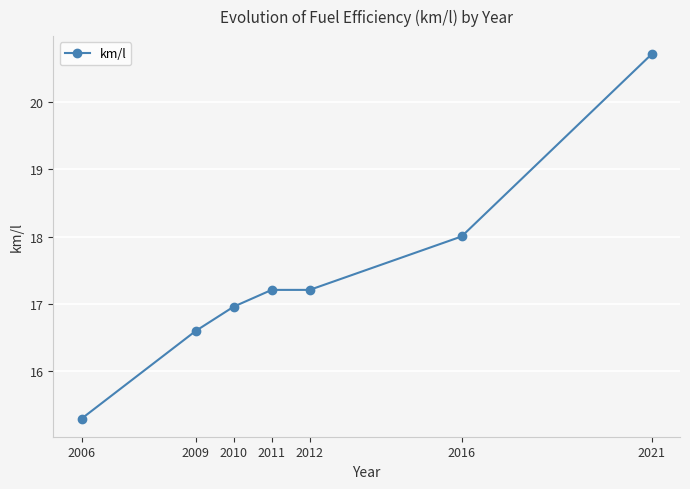

How many lines are shown in the chart?

1